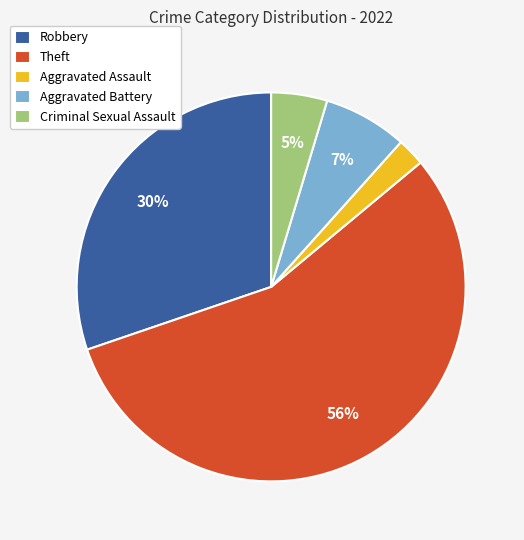

Between Criminal Sexual Assault and Aggravated Assault, which is larger?

Criminal Sexual Assault